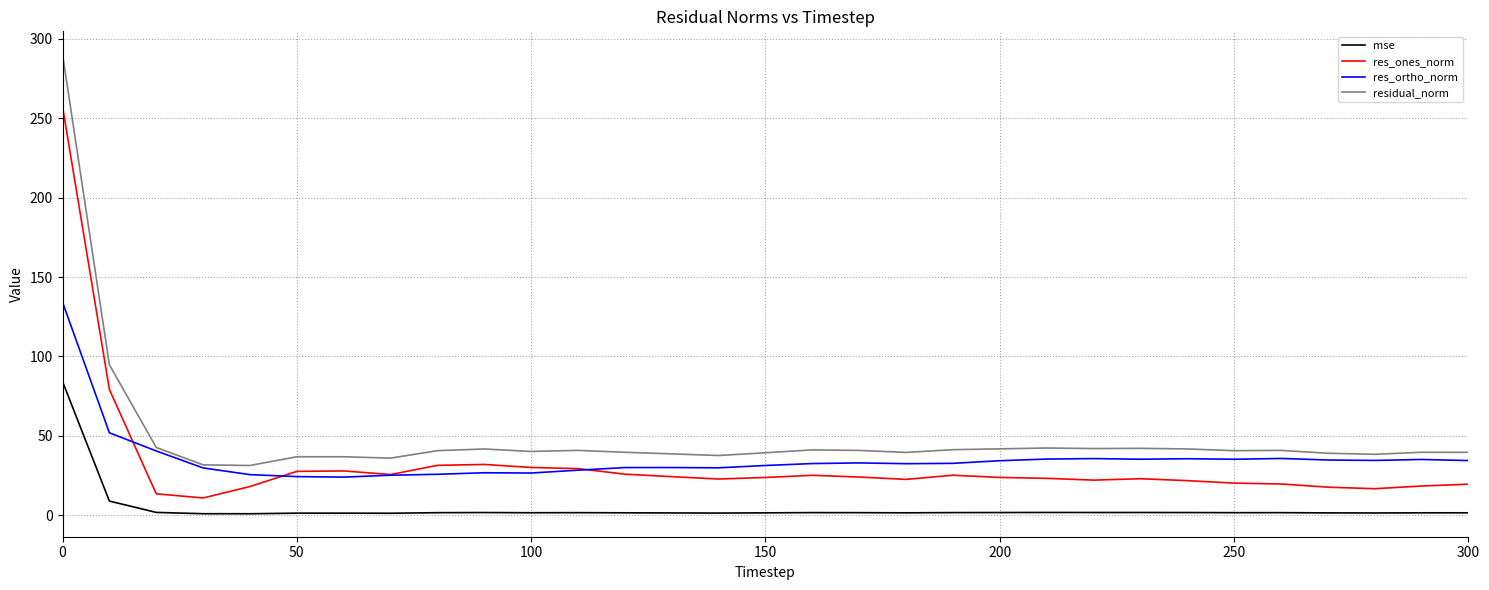

What is the highest value of the residual_norm series?

290.2